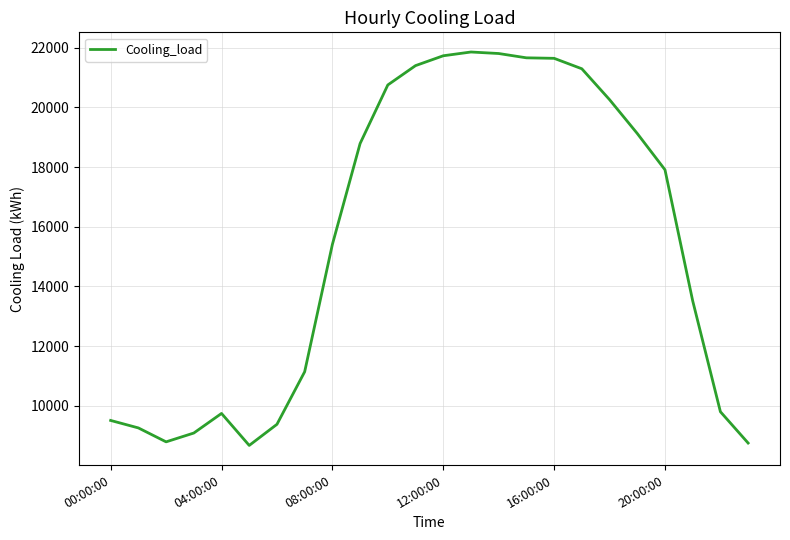

What is the greatest value displayed?

21853.6